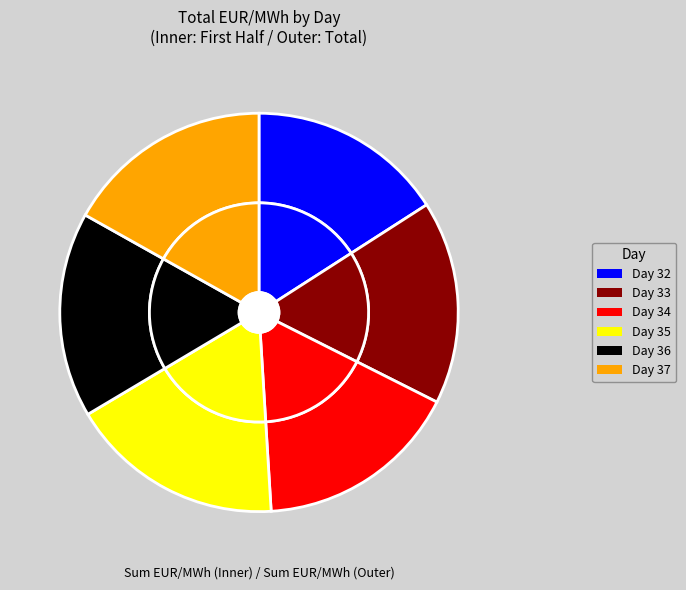

Rank the categories by value from lowest to highest.

day_34, day_36, day_32, day_35, day_37, day_33